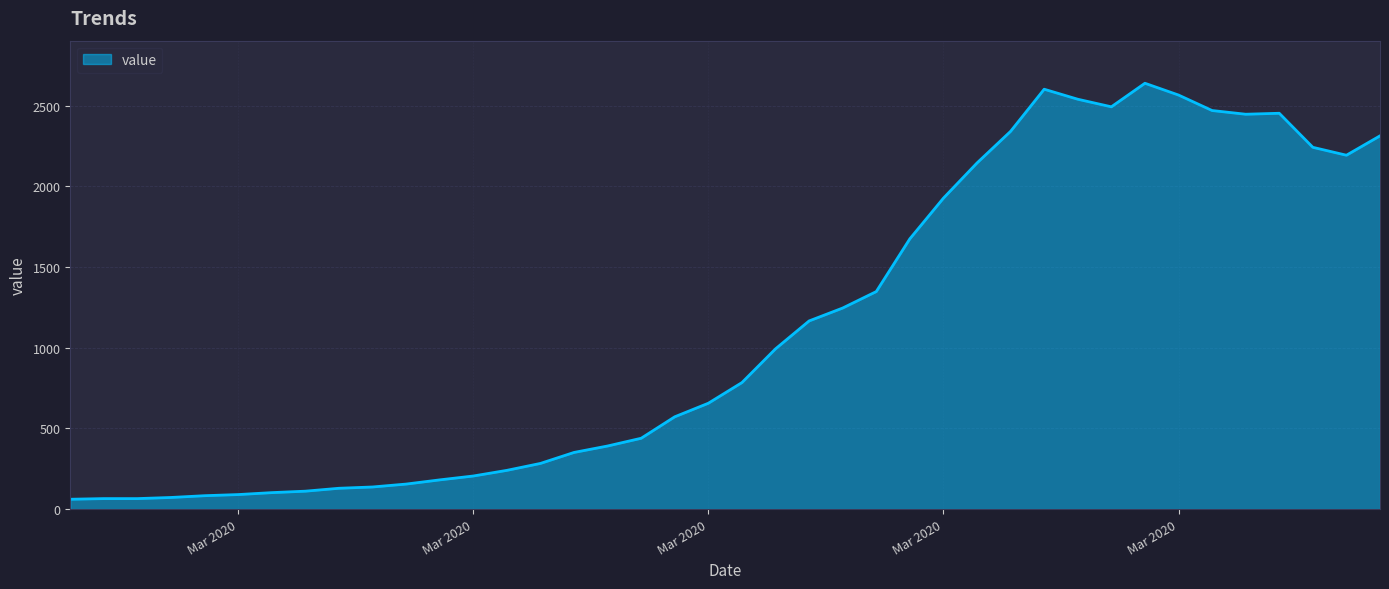

What is the maximum value shown in the chart?

2639